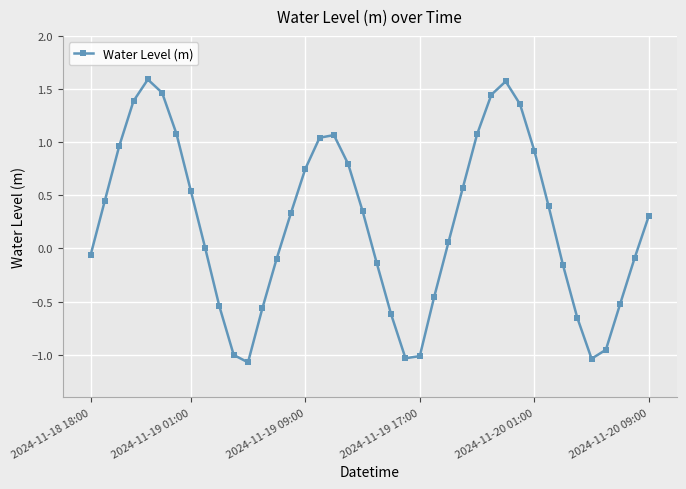

True or false: the data has more than 2 interior local peaks.

True